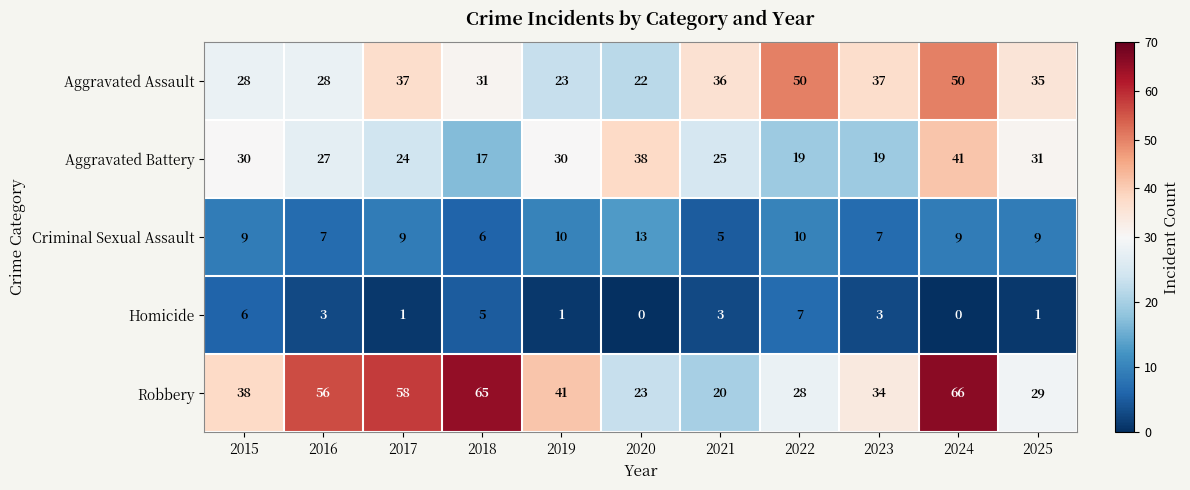

Is it true that Aggravated Battery equals 11 at 2022?

False